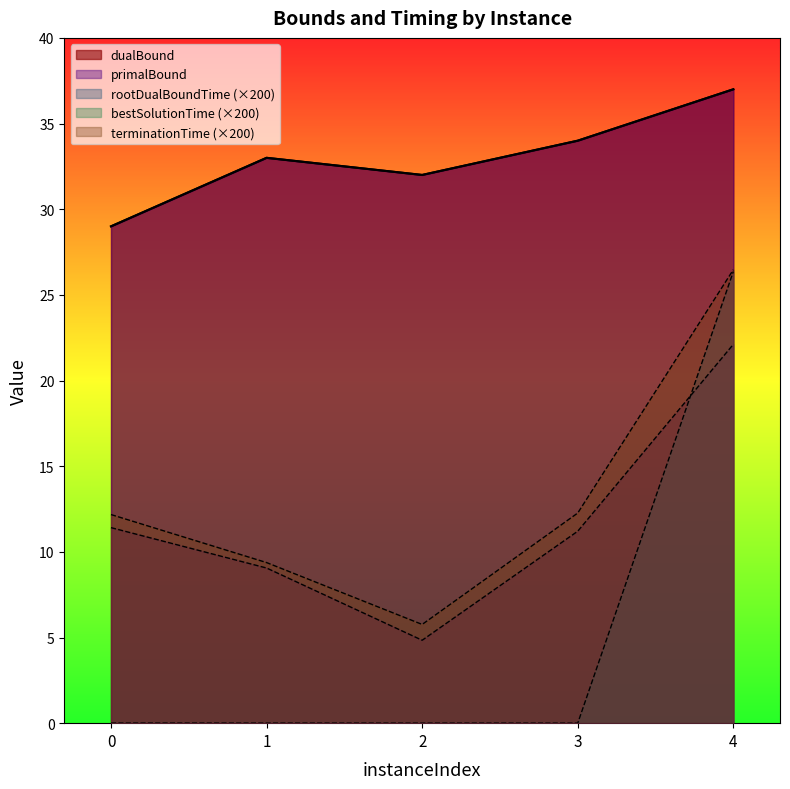

At which label does dualBound first exceed 33?

3